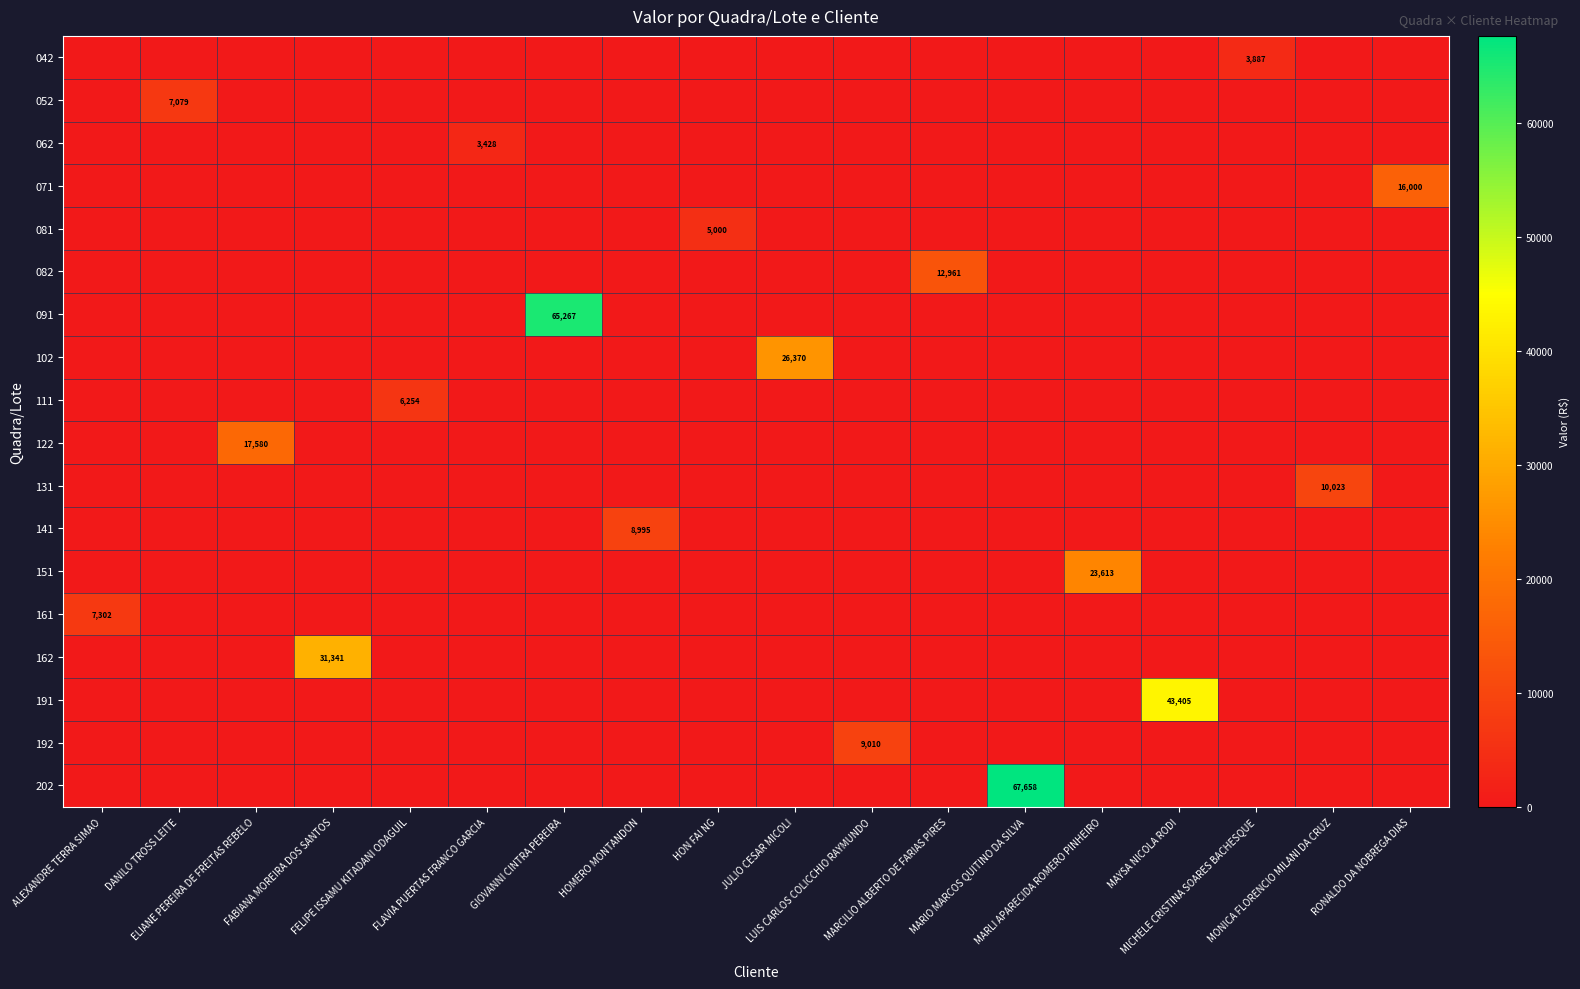

How many values in the 151 series exceed 0?

1